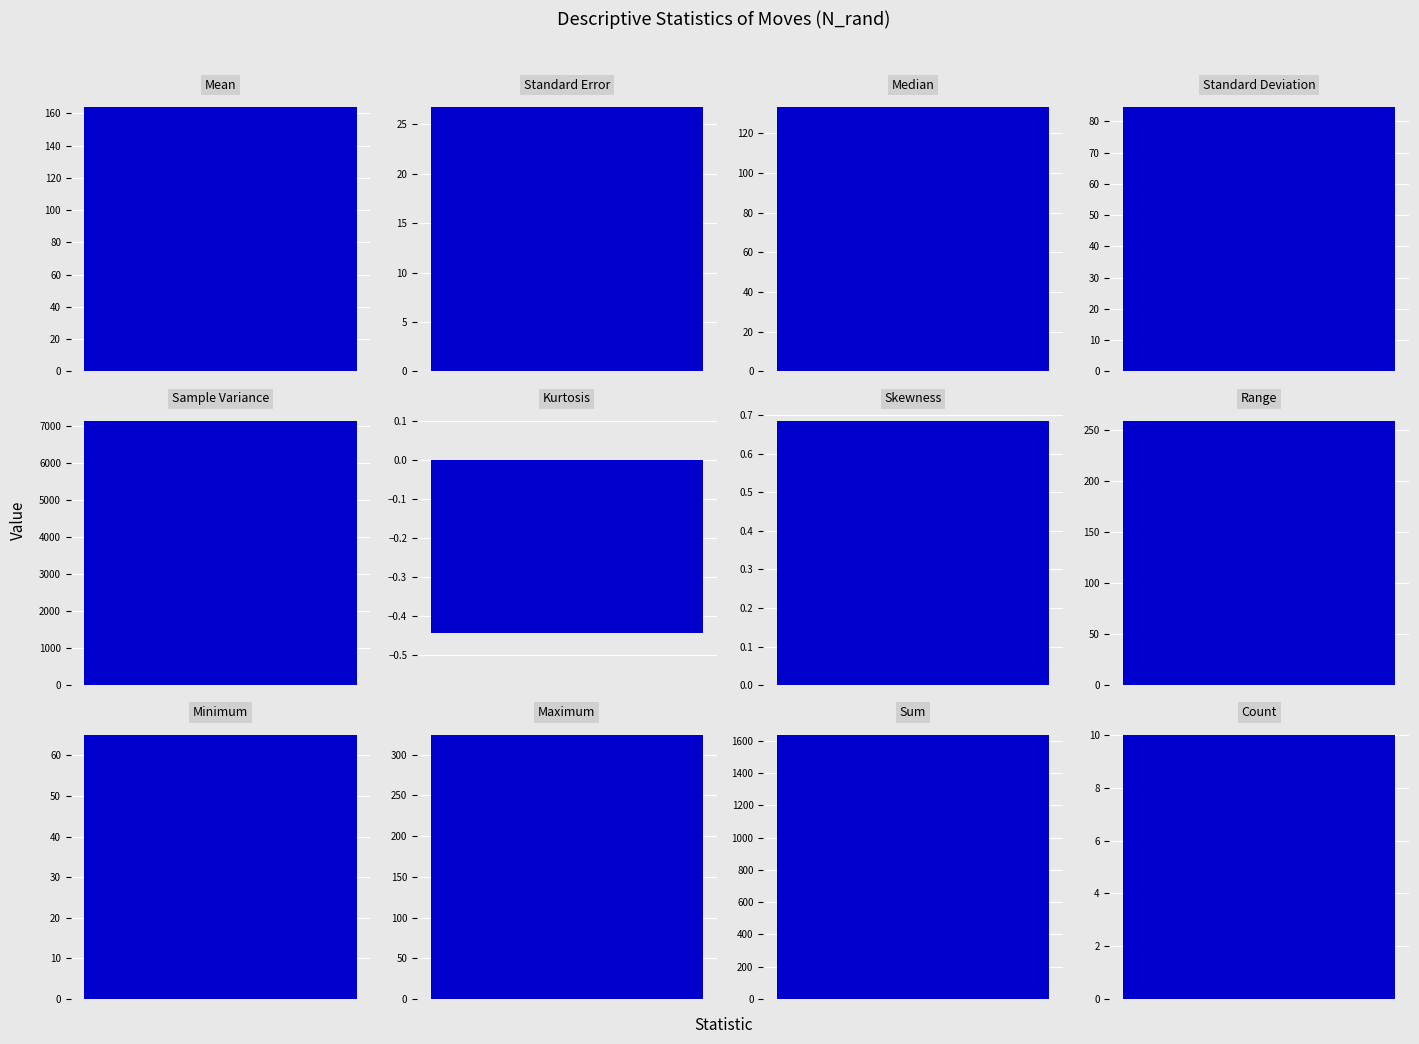

At which category does the chart reach its minimum across all series?

Kurtosis